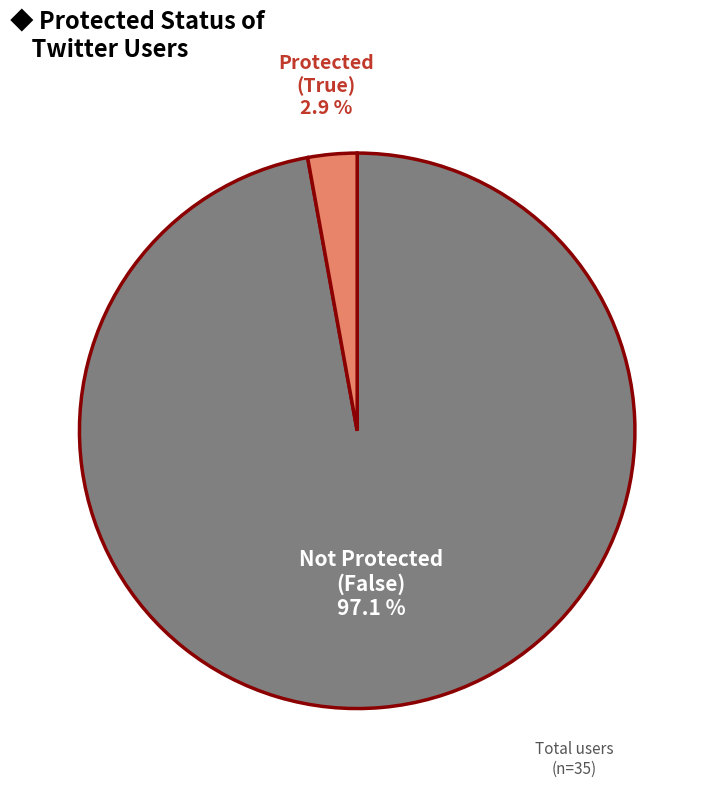

Does any single category account for the majority?

Yes